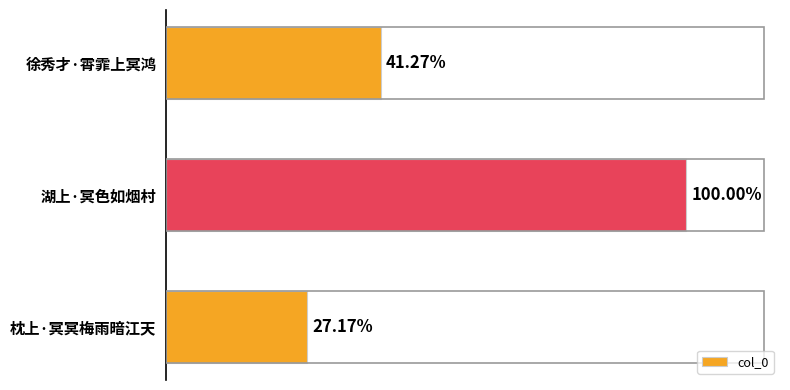

List the labels in order of value, largest first.

湖上·冥色如烟村, 徐秀才·霄霏上冥鸿, 枕上·冥冥梅雨暗江天